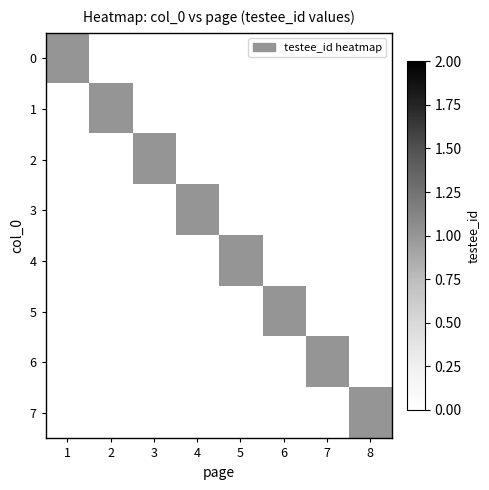

Reading right to left, extract all data points from this chart.

0: 8=0	7=0	6=0	5=0	4=0	3=0	2=0	1=1
1: 8=0	7=0	6=0	5=0	4=0	3=0	2=1	1=0
2: 8=0	7=0	6=0	5=0	4=0	3=1	2=0	1=0
3: 8=0	7=0	6=0	5=0	4=1	3=0	2=0	1=0
4: 8=0	7=0	6=0	5=1	4=0	3=0	2=0	1=0
5: 8=0	7=0	6=1	5=0	4=0	3=0	2=0	1=0
6: 8=0	7=1	6=0	5=0	4=0	3=0	2=0	1=0
7: 8=1	7=0	6=0	5=0	4=0	3=0	2=0	1=0